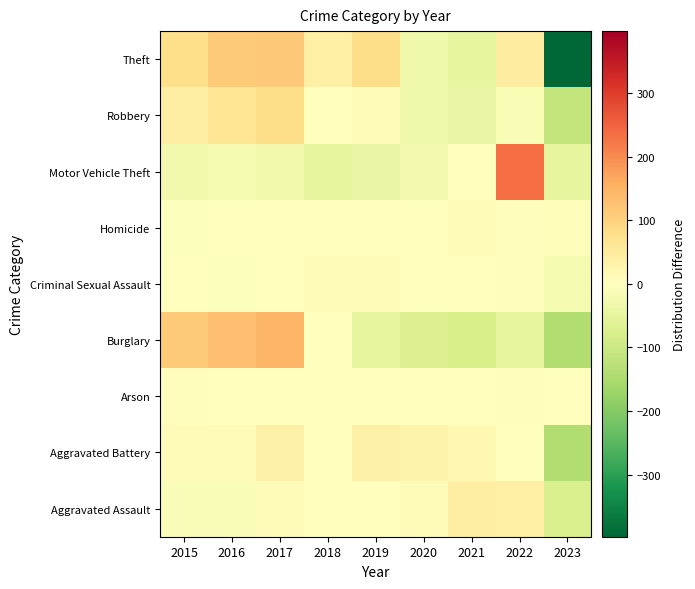

How many distinct data groups are displayed?

9